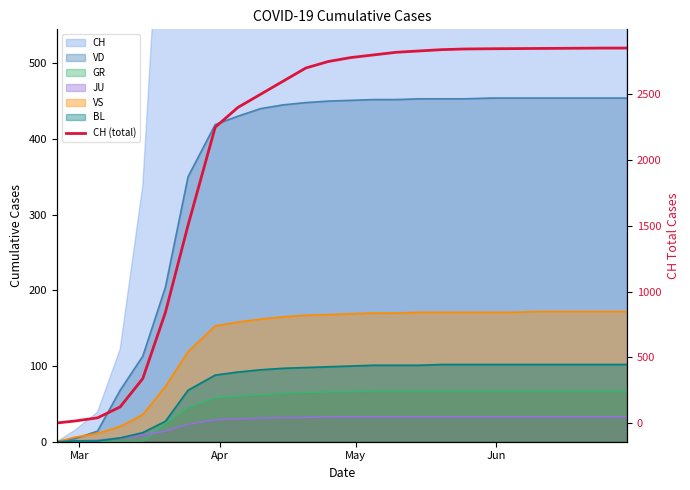

At which category does the chart reach its minimum across all series?

Mar